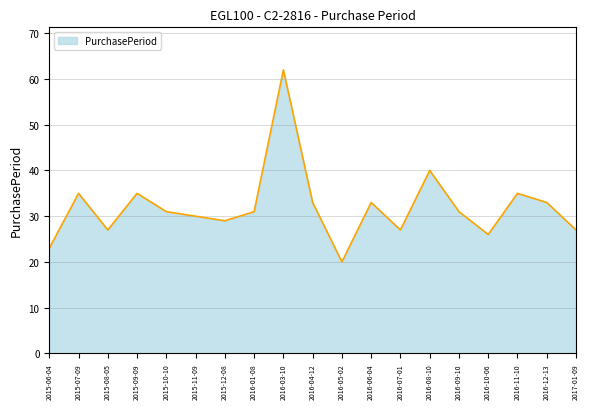

The value at 2015-10-10 is 46. True or false?

False